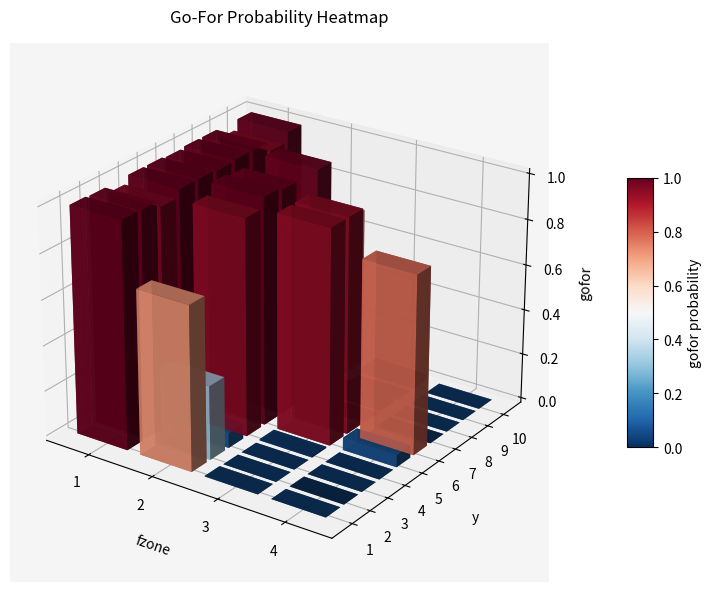

Where is 1 nearest to the value 0?

4